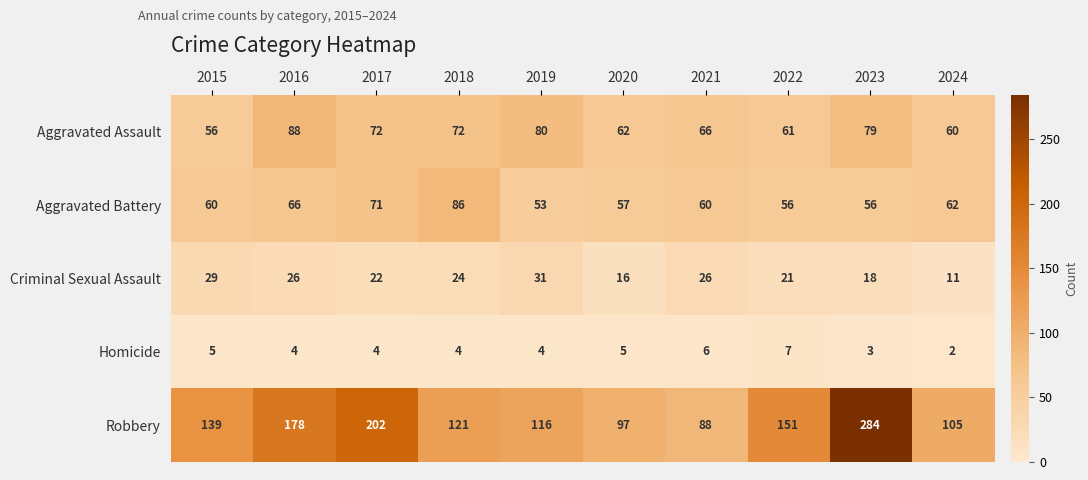

At which category is the sum across all series the highest?

2023